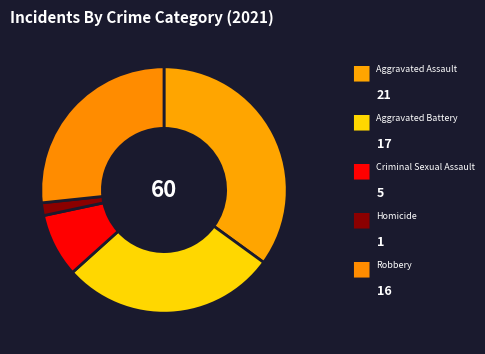

Count the number of slices in the pie.

5